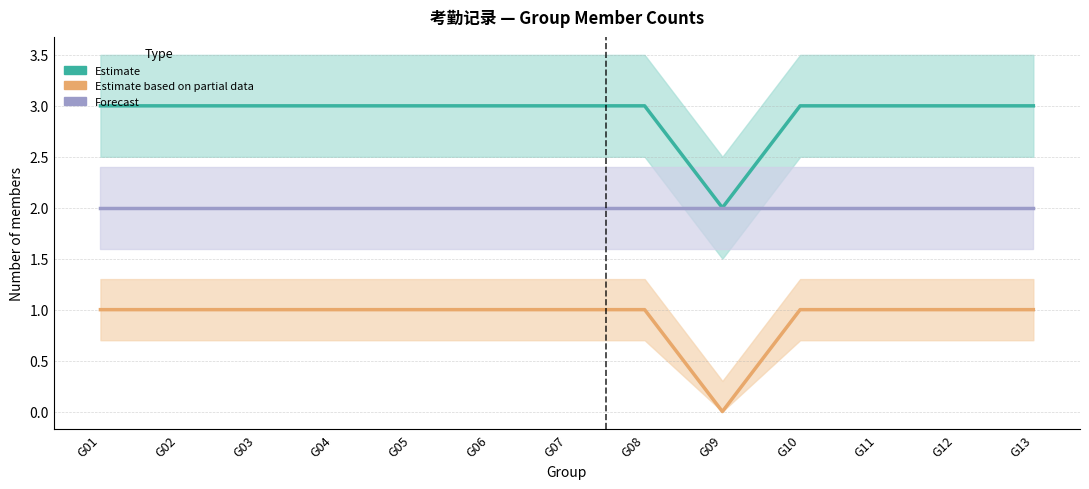

True or false: Estimate based on partial data and Estimate intersect in this chart.

False